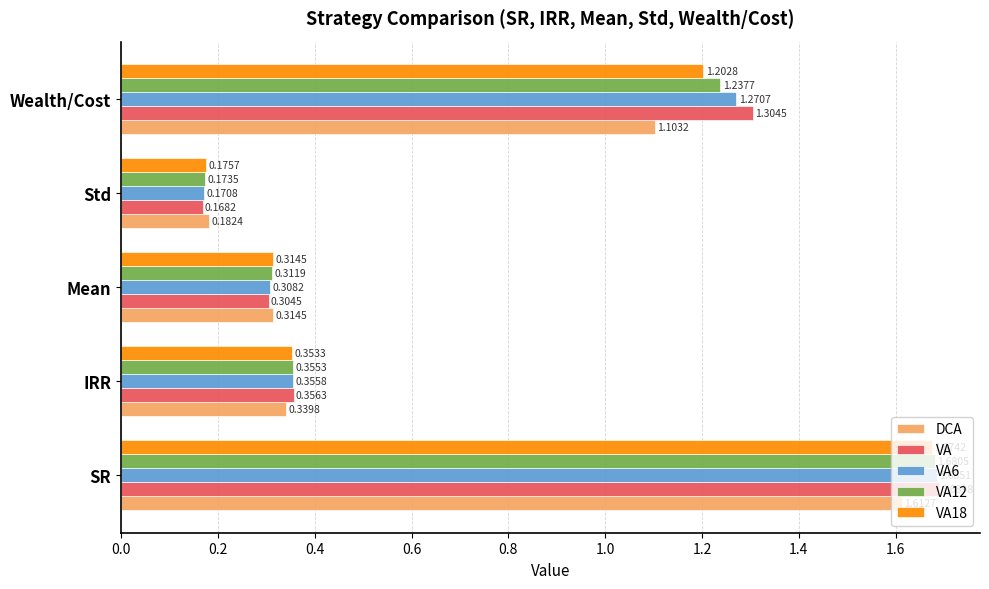

How many VA6 values are between 0 and 1?

3